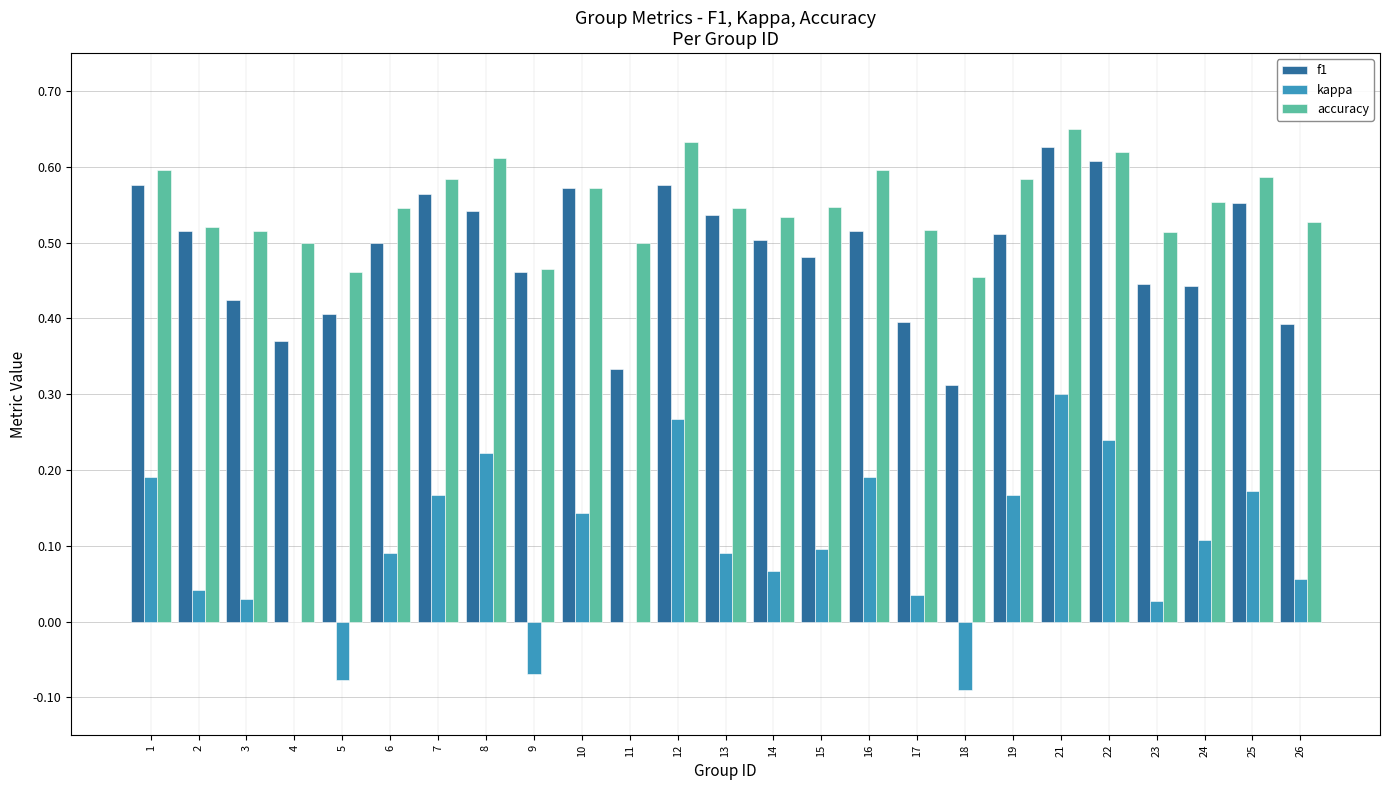

Between 5 and 10, which series saw the biggest shift?

kappa